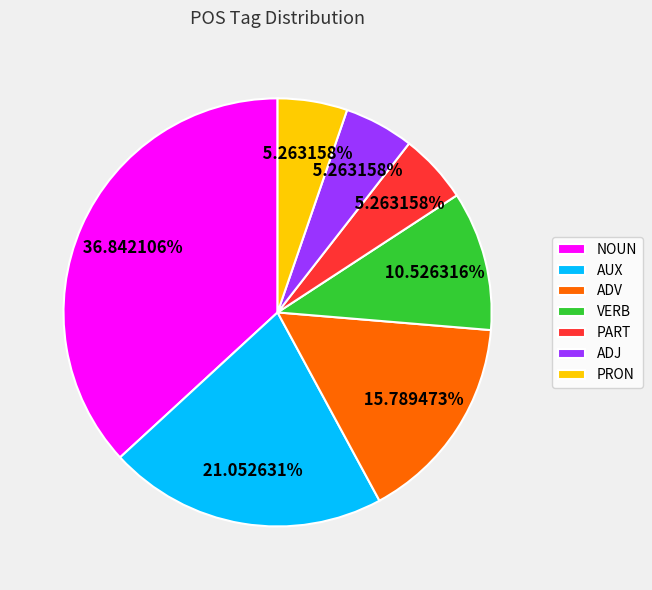

What is the largest slice in the pie chart?

NOUN